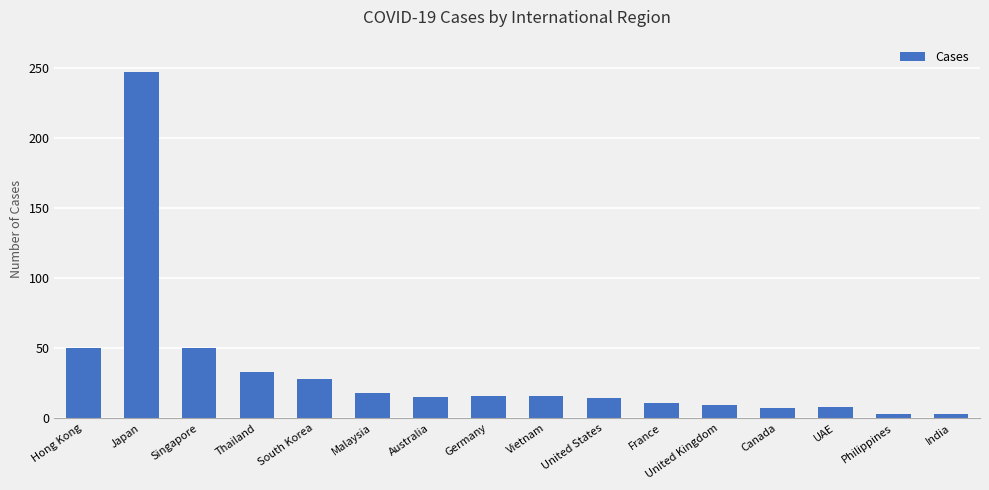

What is the difference between the maximum and second lowest values?

244